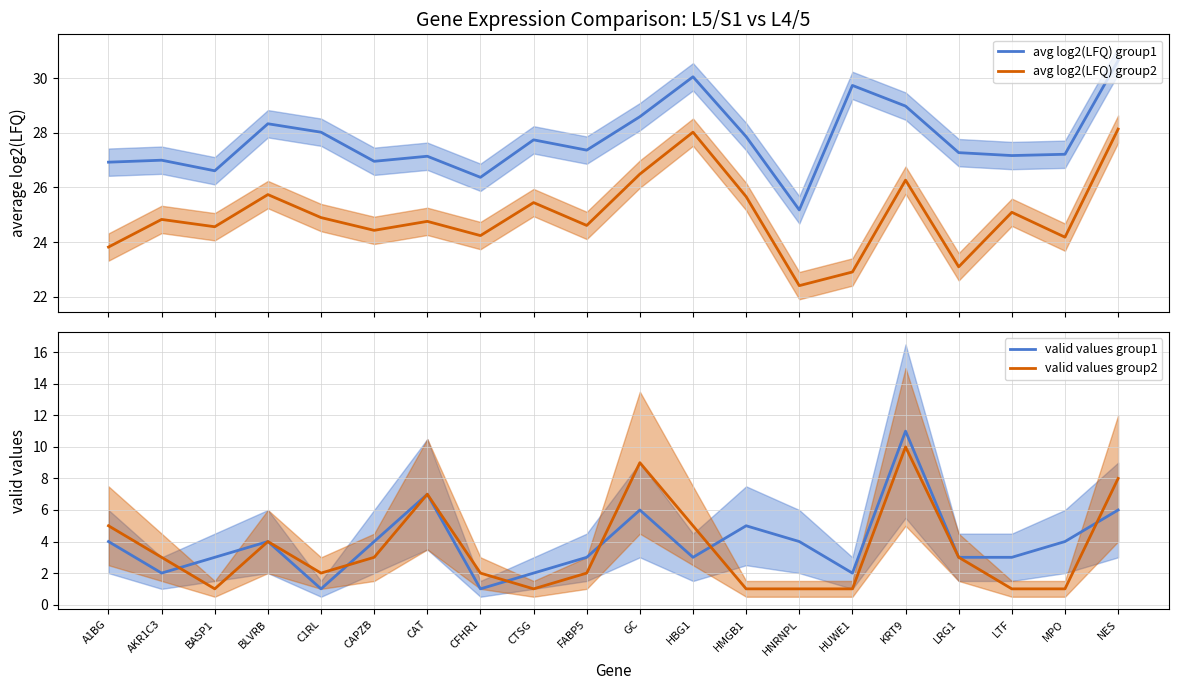

Which label corresponds to the smallest value in the chart?

C1RL